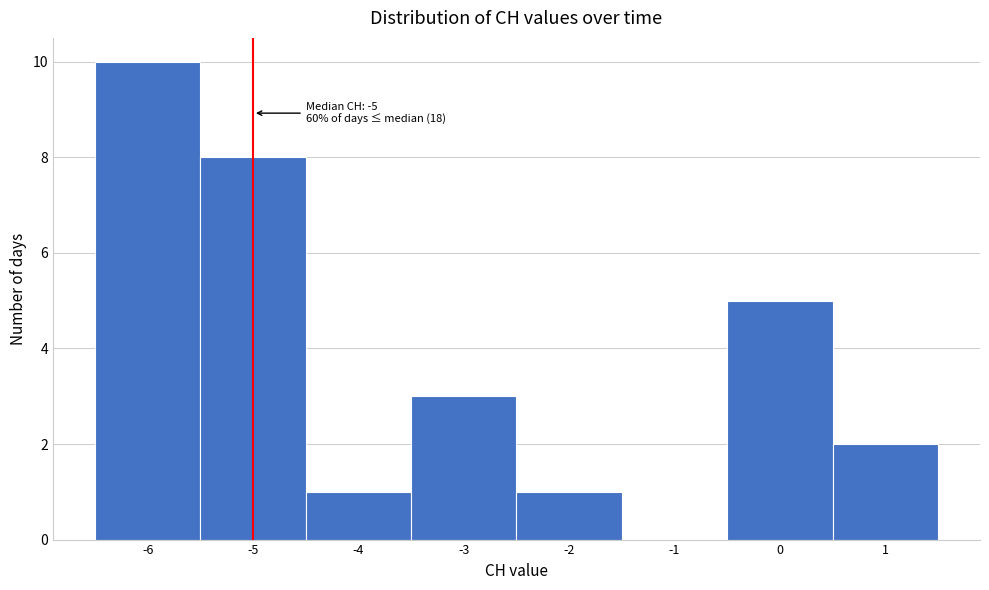

Over which range of the x-axis is the bar tallest?

-6.5 to -5.5